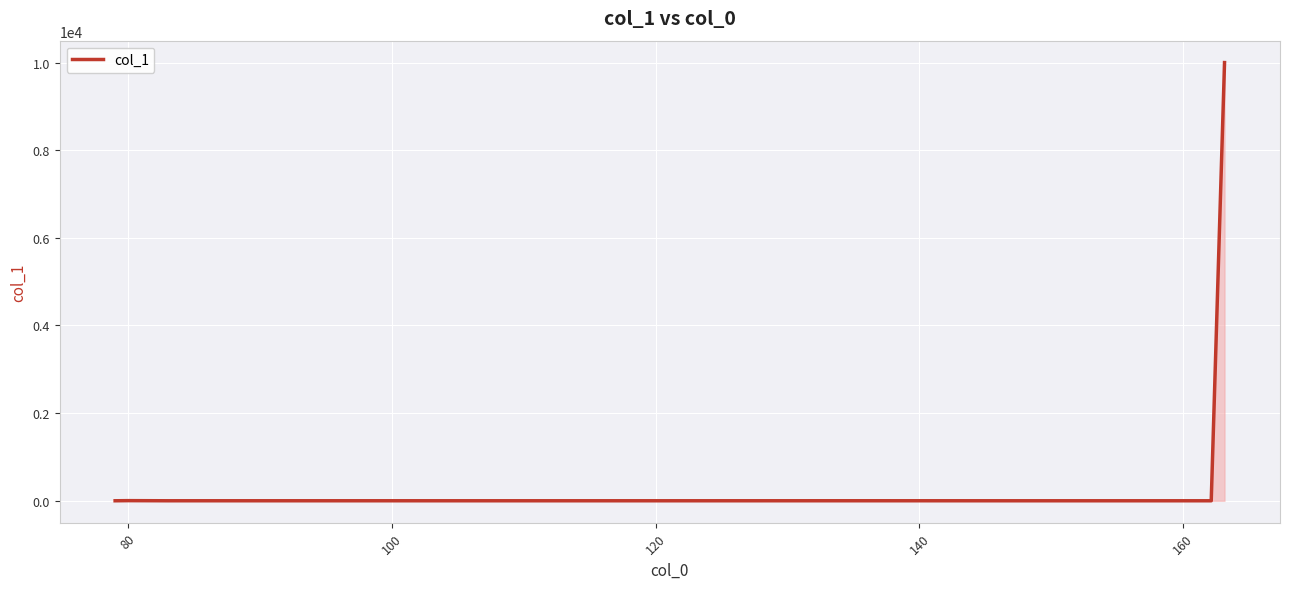

What is the greatest value displayed?

10000.0